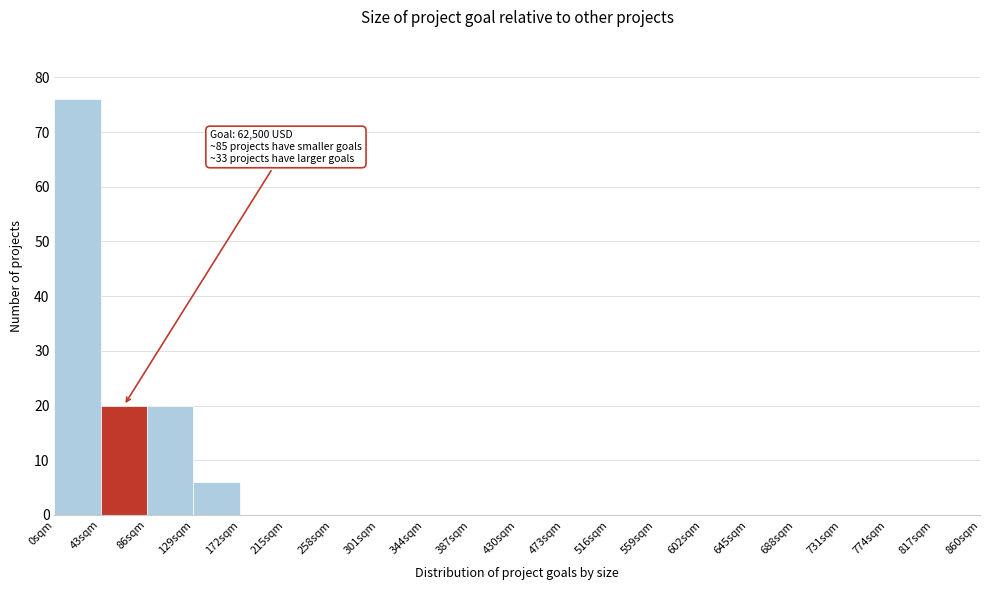

Reading left to right, what are all the values shown in this chart?

0sqm=76	43sqm=20	86sqm=20	129sqm=6	172sqm=0	215sqm=0	258sqm=0	301sqm=0	344sqm=0	387sqm=0	430sqm=0	473sqm=0	516sqm=0	559sqm=0	602sqm=0	645sqm=0	688sqm=0	731sqm=0	774sqm=0	817sqm=0